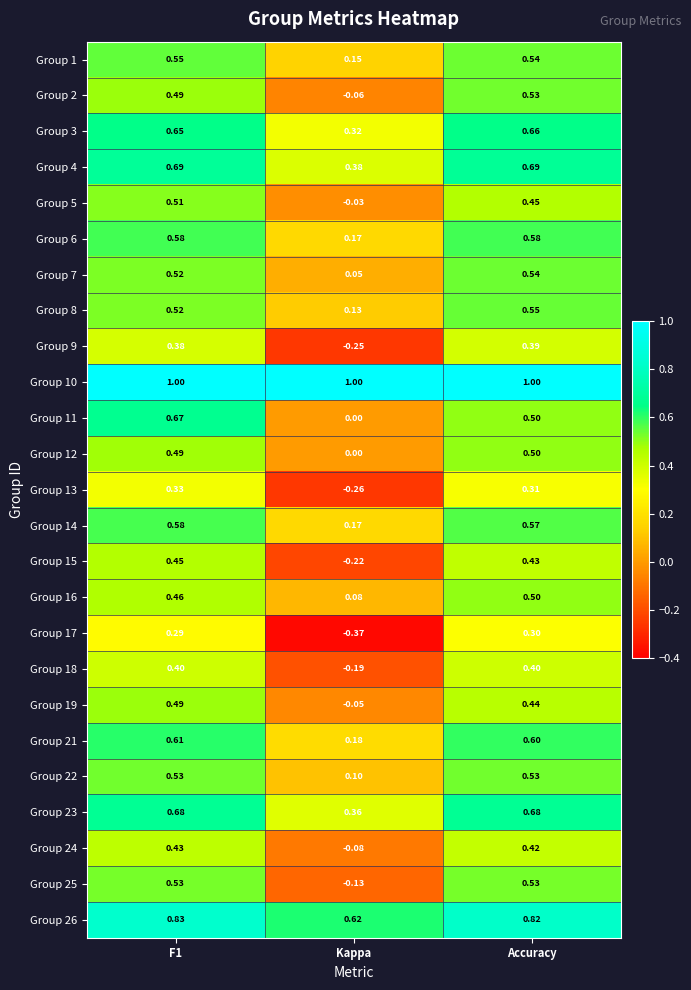

At which label does Group 7 reach its peak?

Accuracy